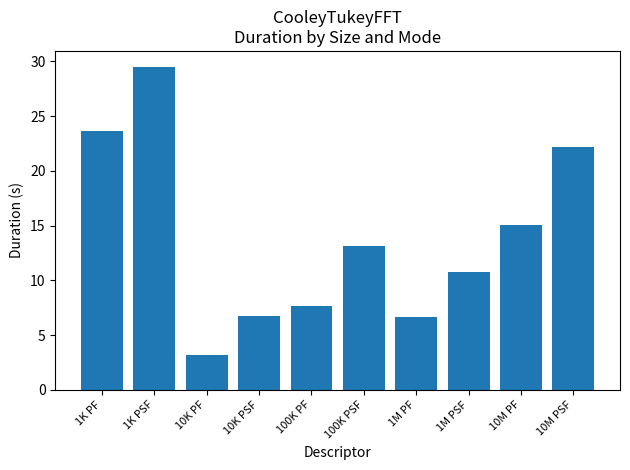

Does the chart contain any negative values?

No